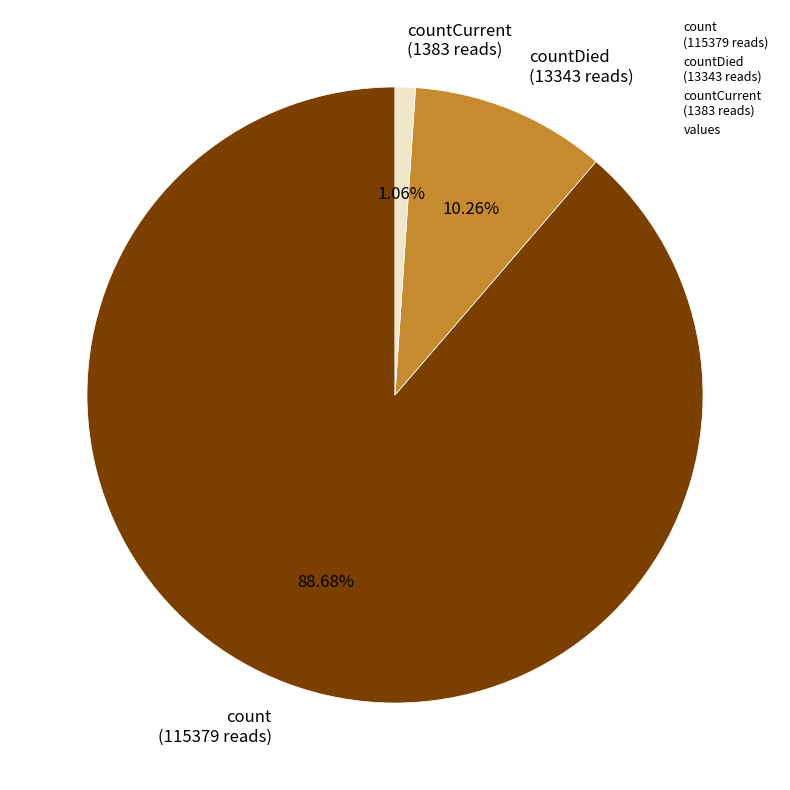

Is the sum of countCurrent (1383 reads) and count (115379 reads) greater than half?

Yes